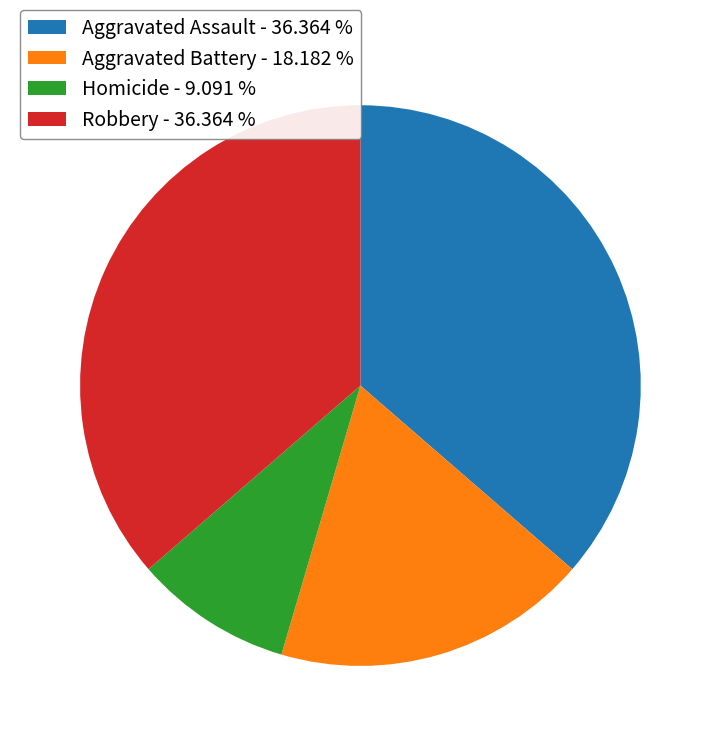

How many slices are in this pie chart?

4